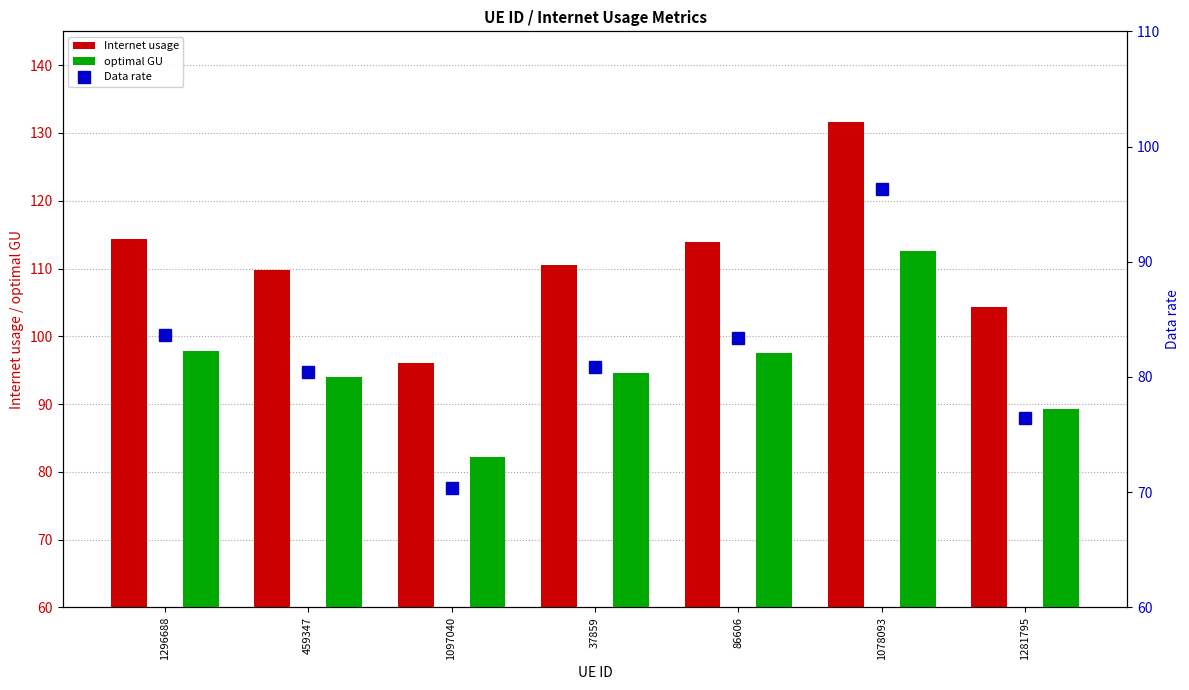

Reading left to right, list all the values displayed in this chart.

Internet usage: 1296688=114.3	459347=109.8	1097040=96.1	37859=110.5	86606=113.9	1078093=131.6	1281795=104.3
optimal GU: 1296688=97.8	459347=94.0	1097040=82.2	37859=94.5	86606=97.5	1078093=112.6	1281795=89.3
Data rate: 1296688=83.7	459347=80.4	1097040=70.4	37859=80.9	86606=83.4	1078093=96.3	1281795=76.4